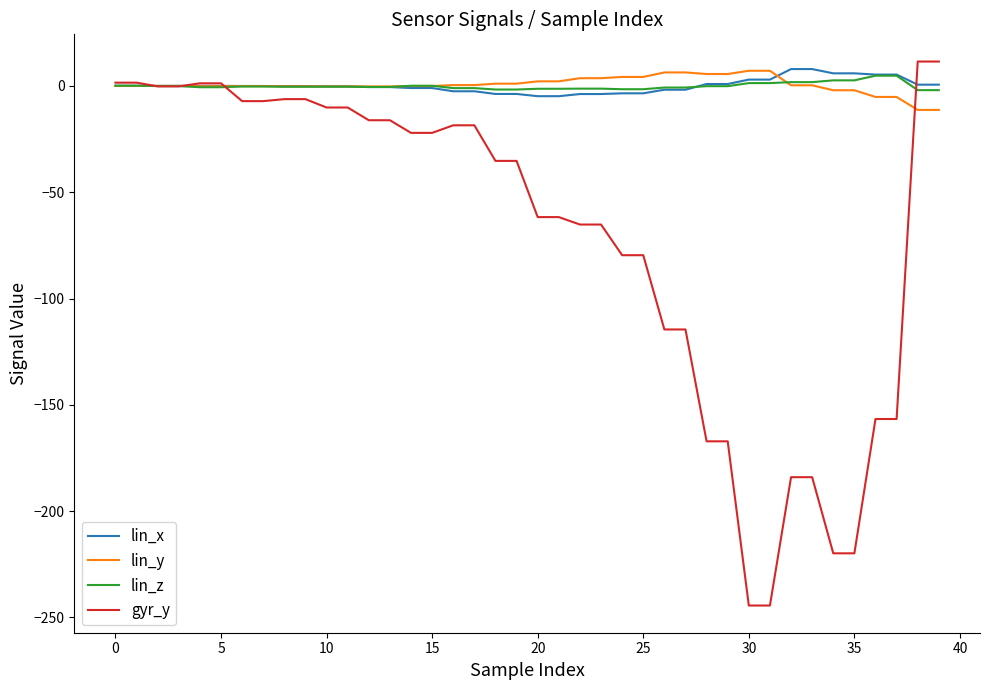

What is the greatest value displayed?

11.5